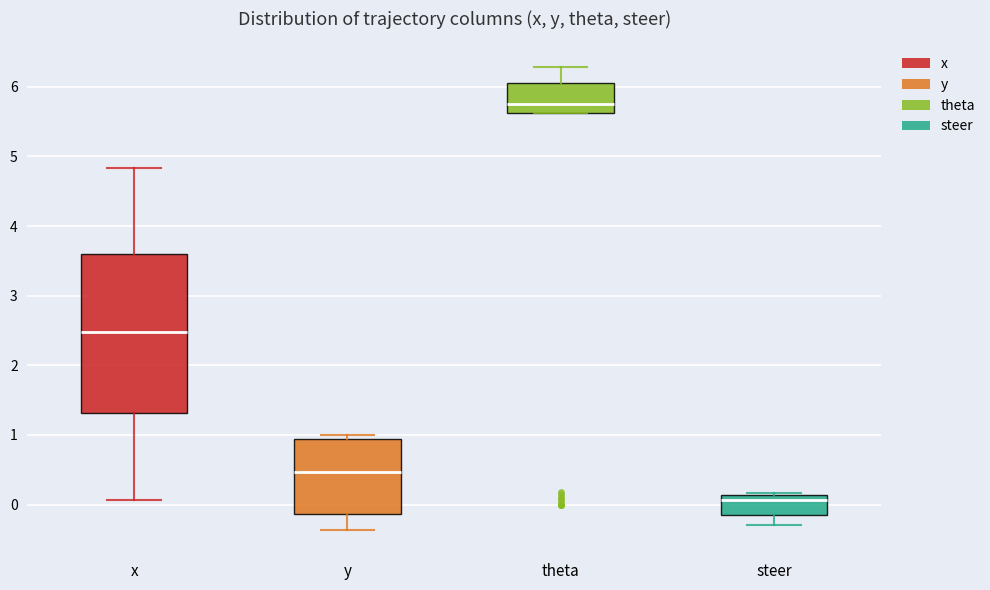

Which box is the tallest, from its lower edge to its upper edge?

x